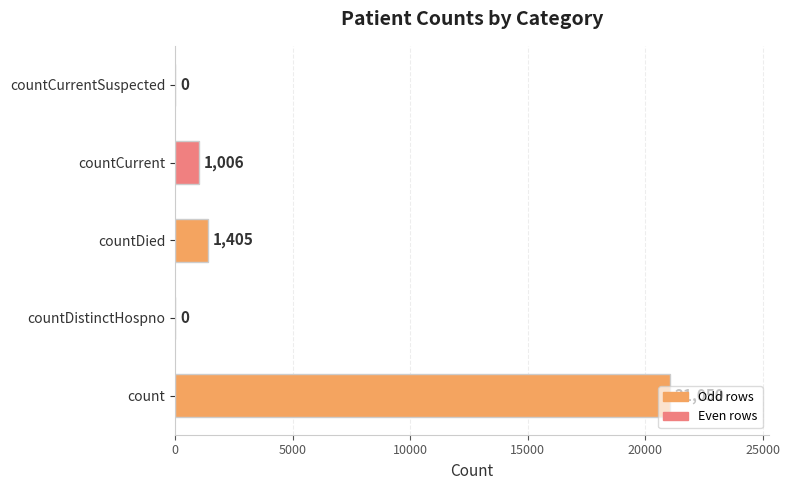

Are the bars horizontal?

Yes